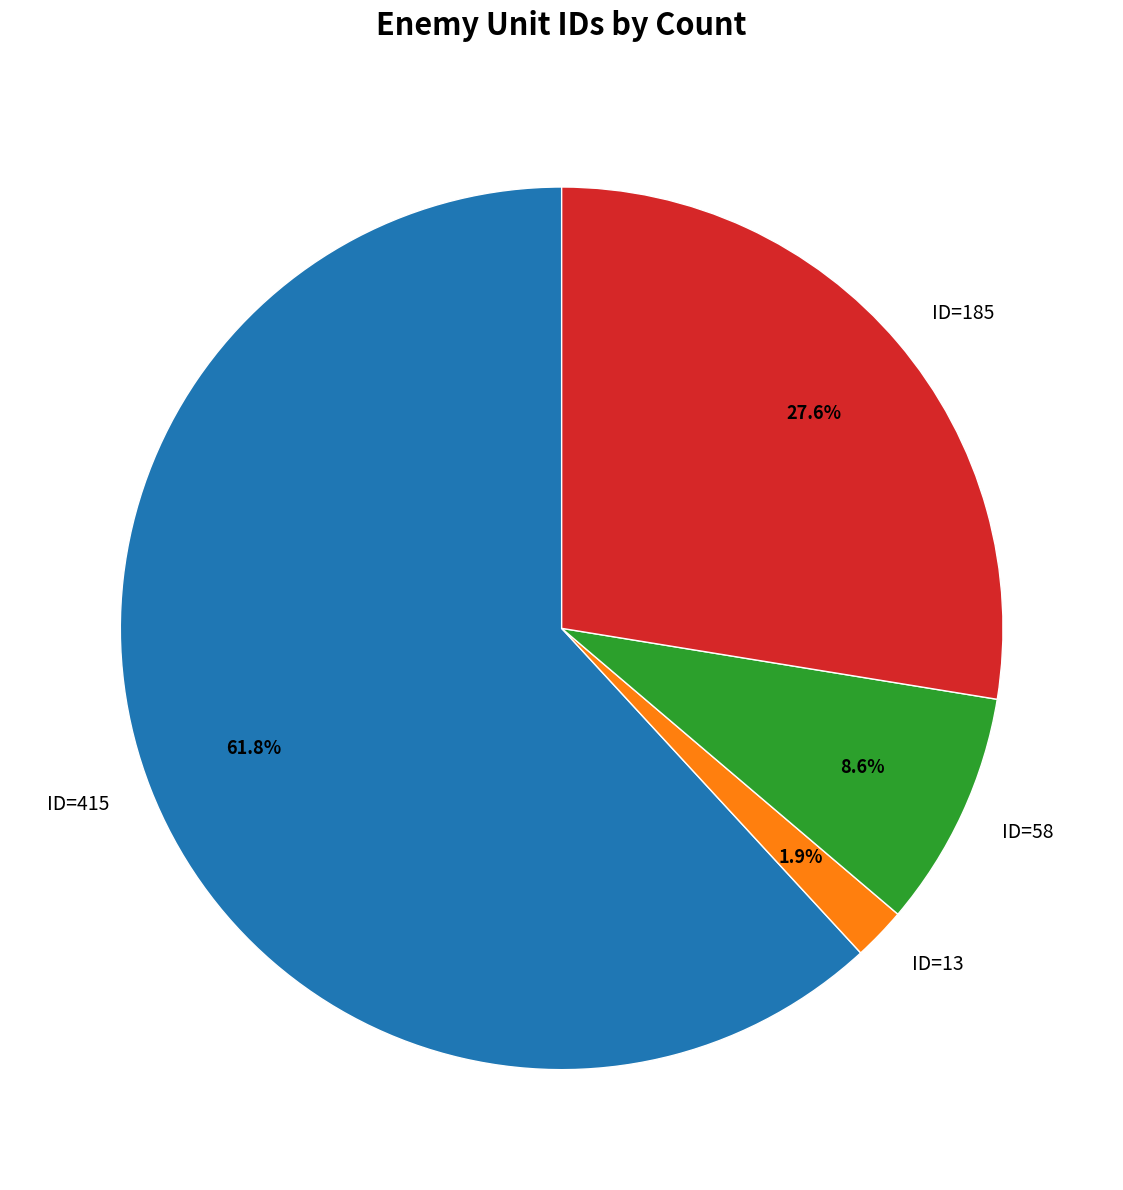

Does ID=13 account for over 50% of the chart?

No